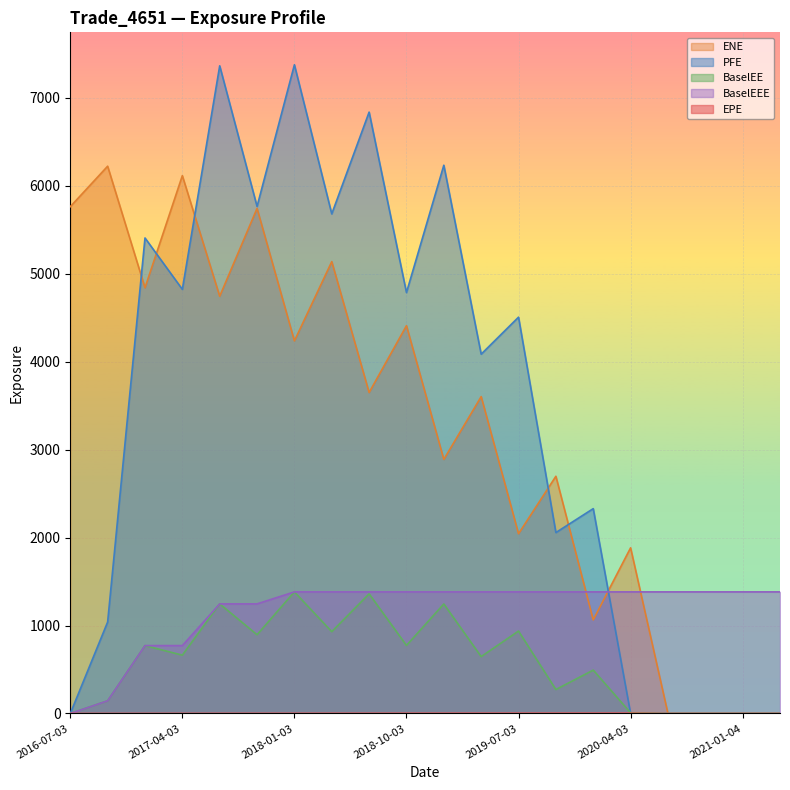

Which series has the widest spread of values?

PFE